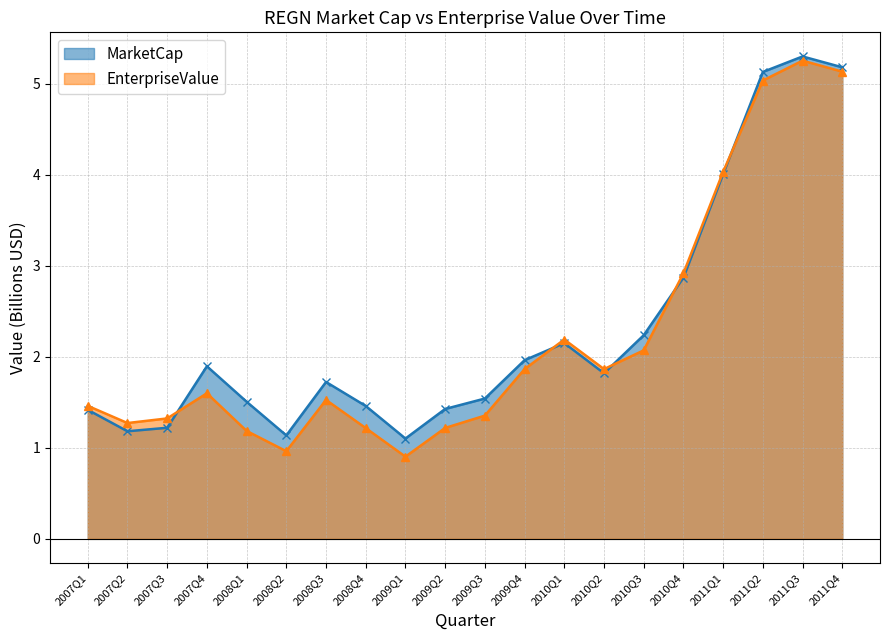

Which series has the largest range (max minus min)?

EnterpriseValue